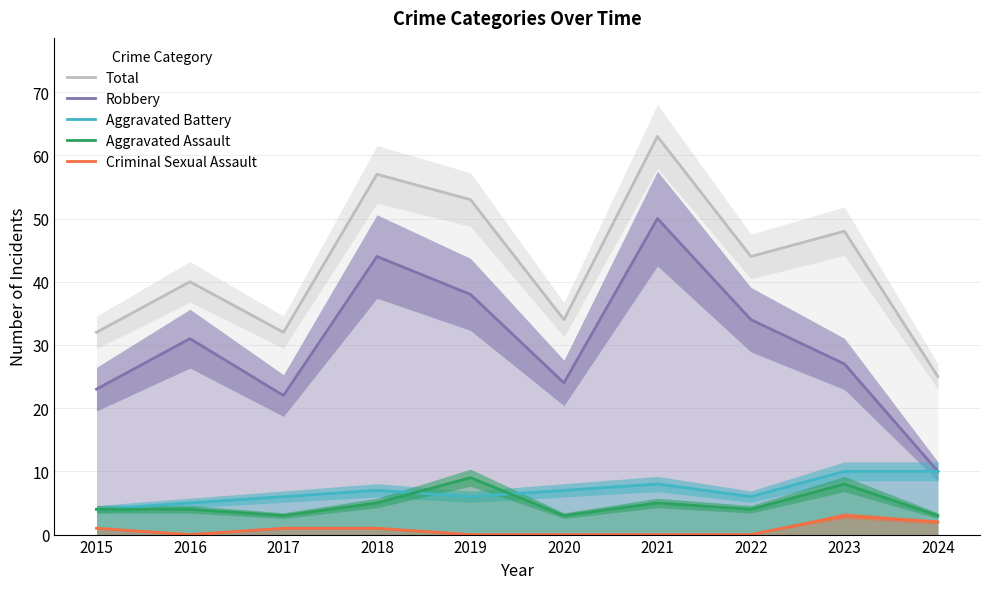

Which series has the largest total across all categories?

Total